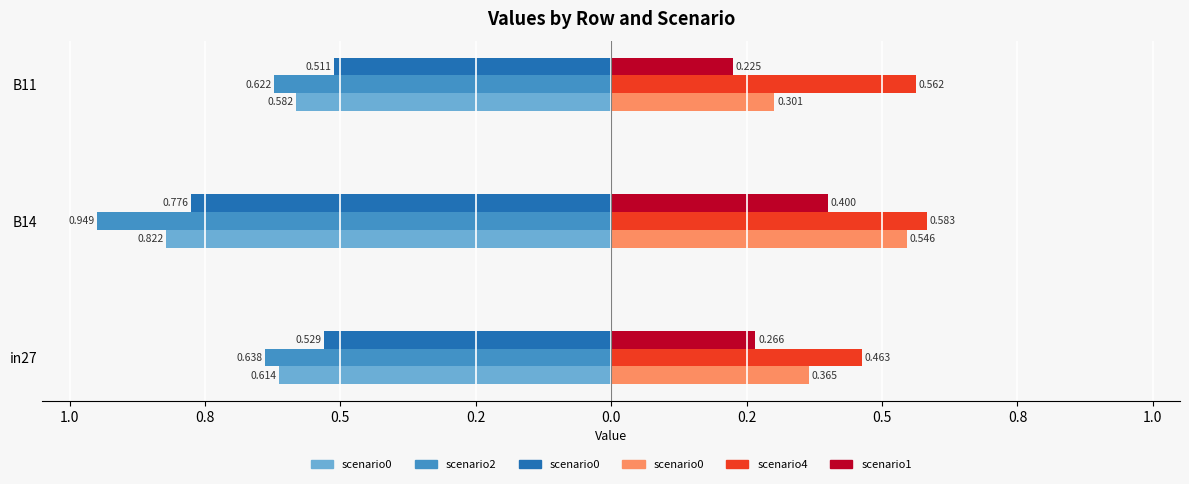

True or false: job919_scenario2_2227 has a value of -0.4 at B11.

False